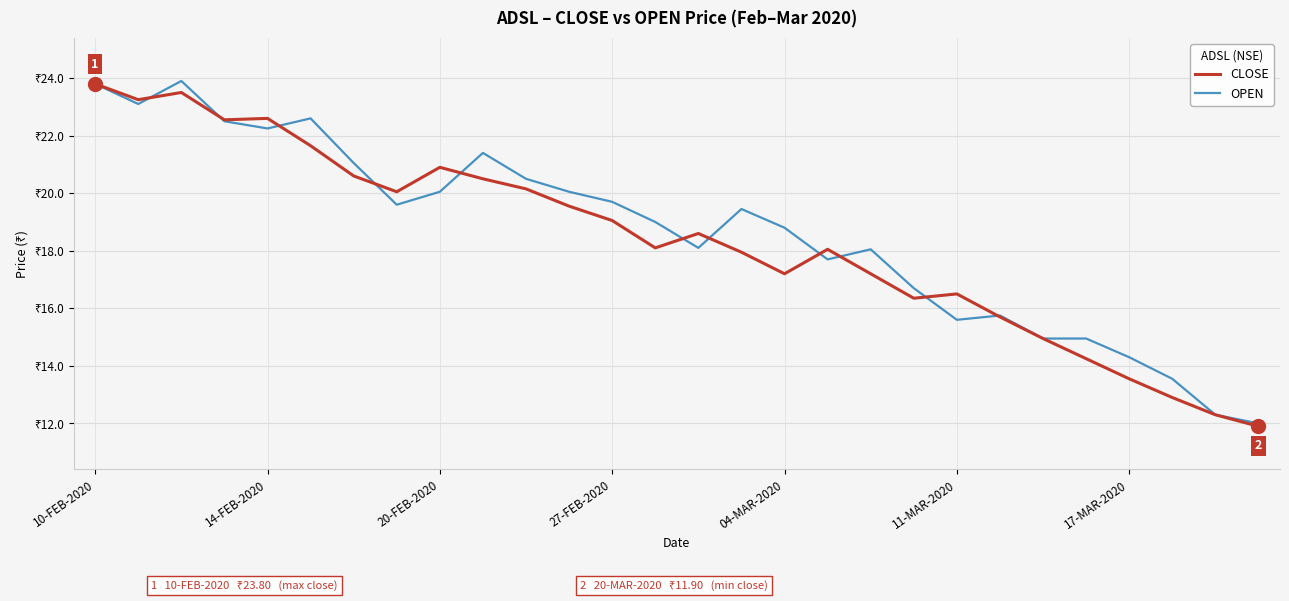

What are all the series names shown in the legend?

CLOSE, OPEN